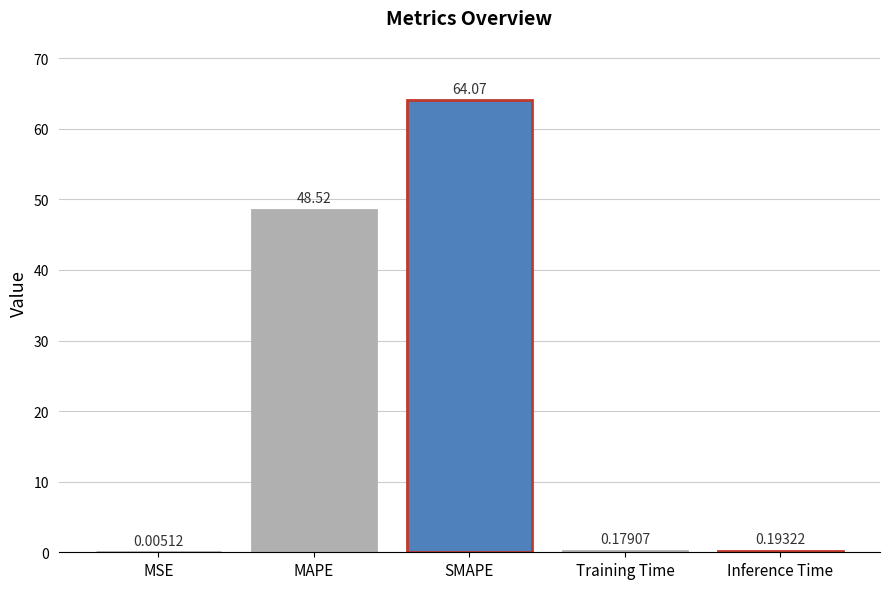

Where is the data nearest to the value 32?

MAPE